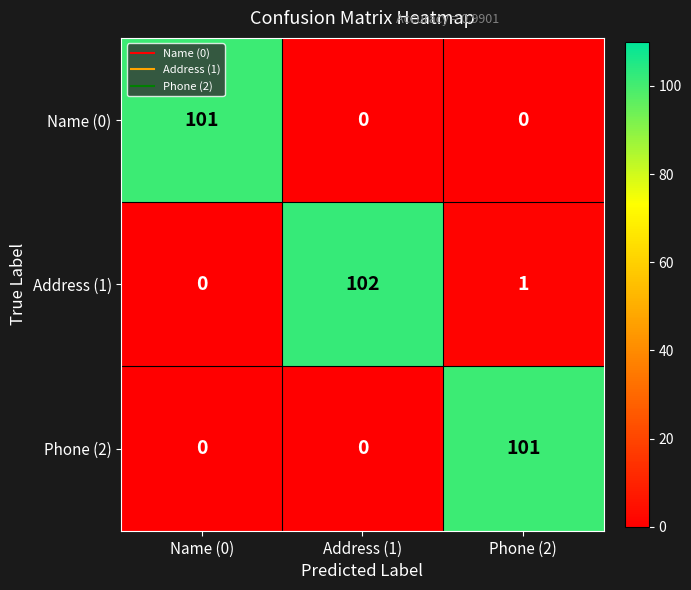

Is it true that Name (0) equals 169 at Name (0)?

False